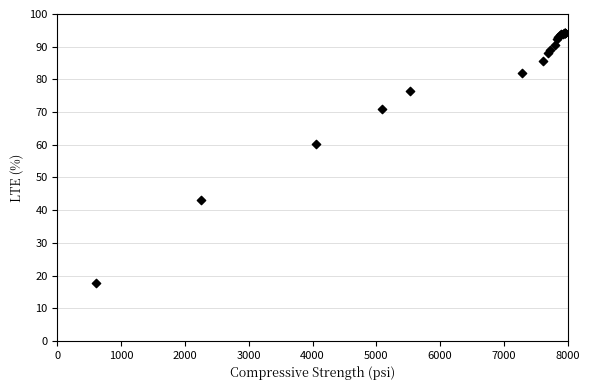

What Y value in the scatter plot is closest to 56?

60.3